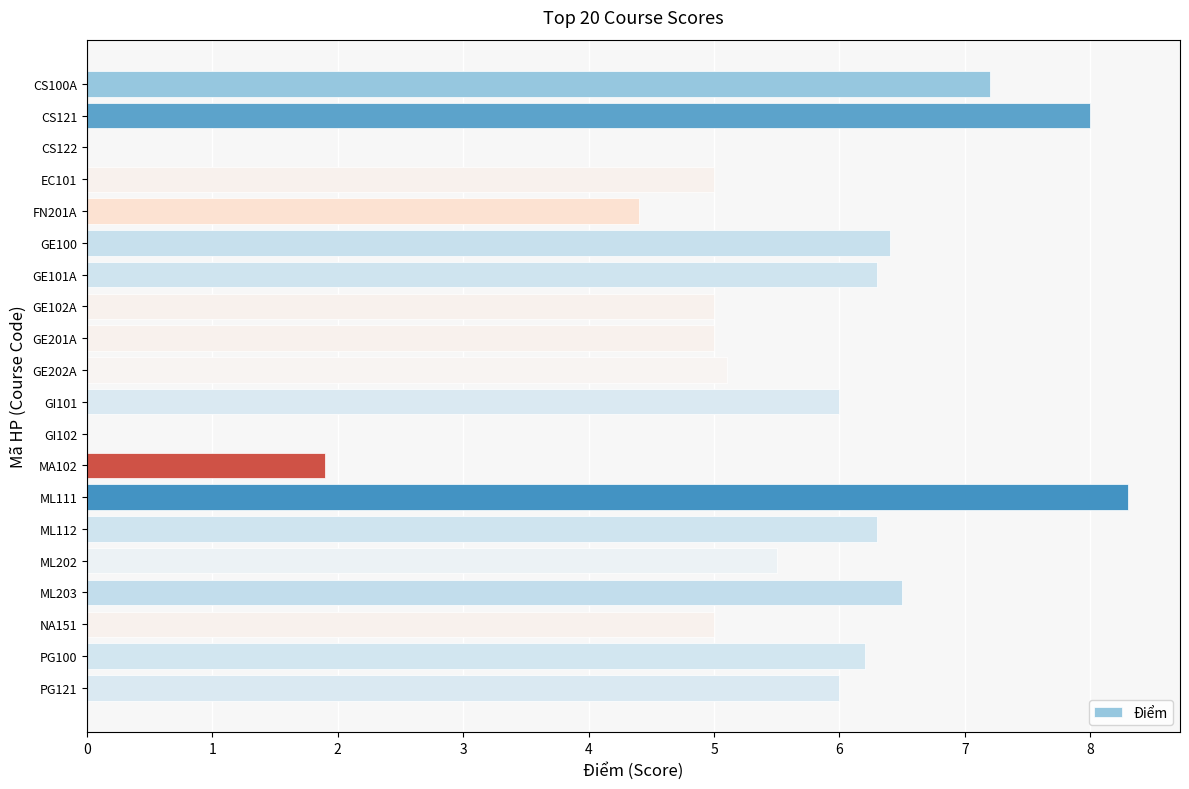

Between GE201A and ML202, which is larger?

ML202